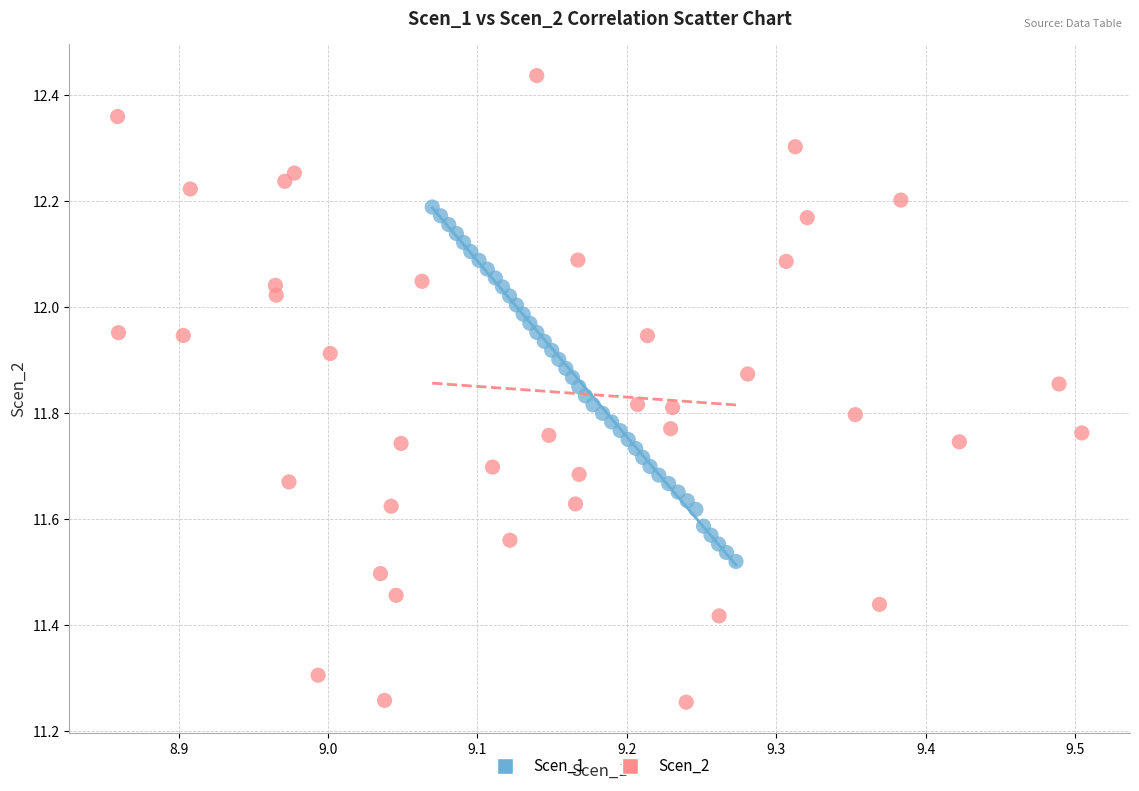

Which series reaches the minimum Y coordinate?

Scen_2